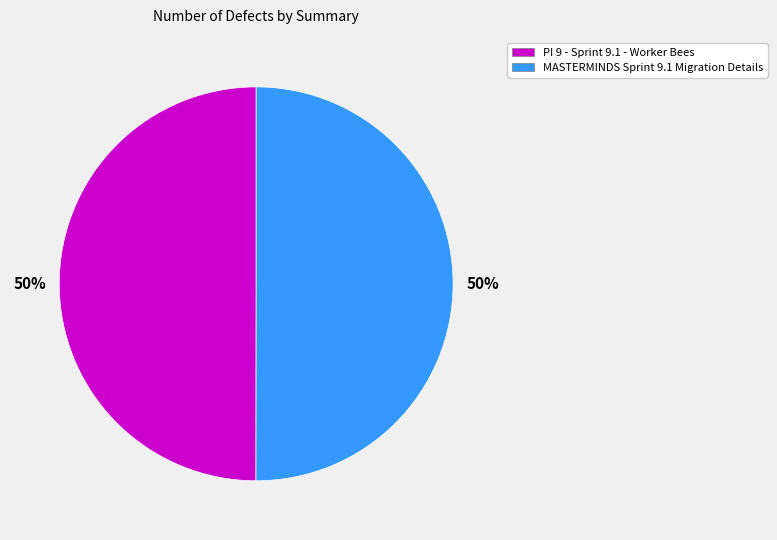

What is the ratio of the value at PI 9 - Sprint 9.1 - Worker Bees to the value at MASTERMINDS Sprint 9.1 Migration Details?

1.0